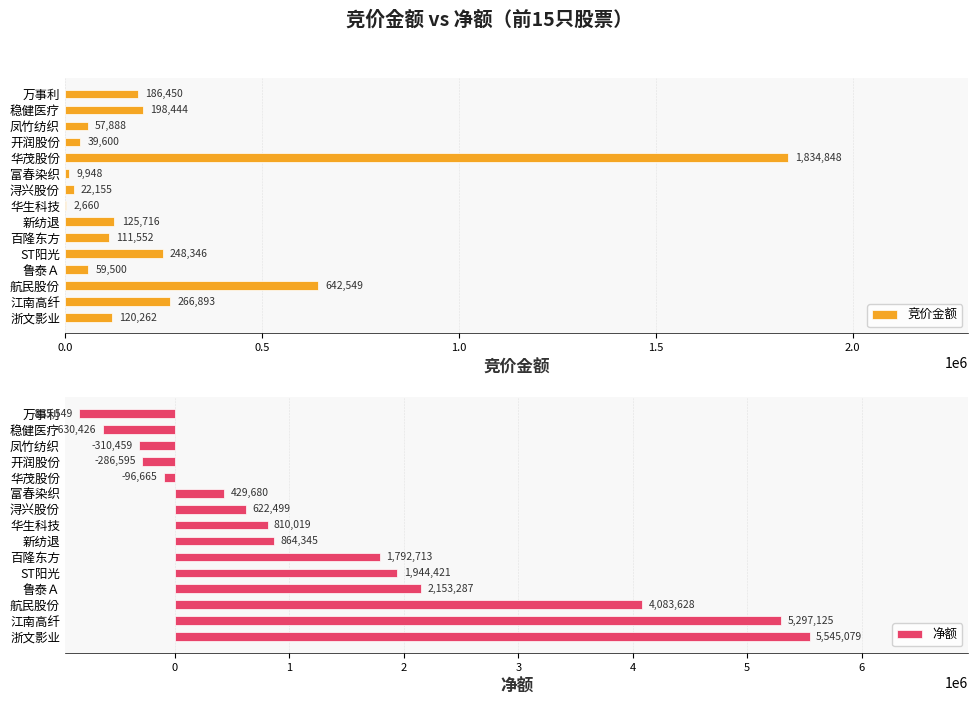

Reading left to right, extract all data points from this chart.

竞价金额: 120262	266893	642549	59500	248346	111552	125716	2660	22155	9948	1834848	39600	57888	198444	186450
净额: 5545079	5297125	4083628	2153287	1944421	1792713	864345	810019	622499	429680	-96665	-286595	-310459	-630426	-835549